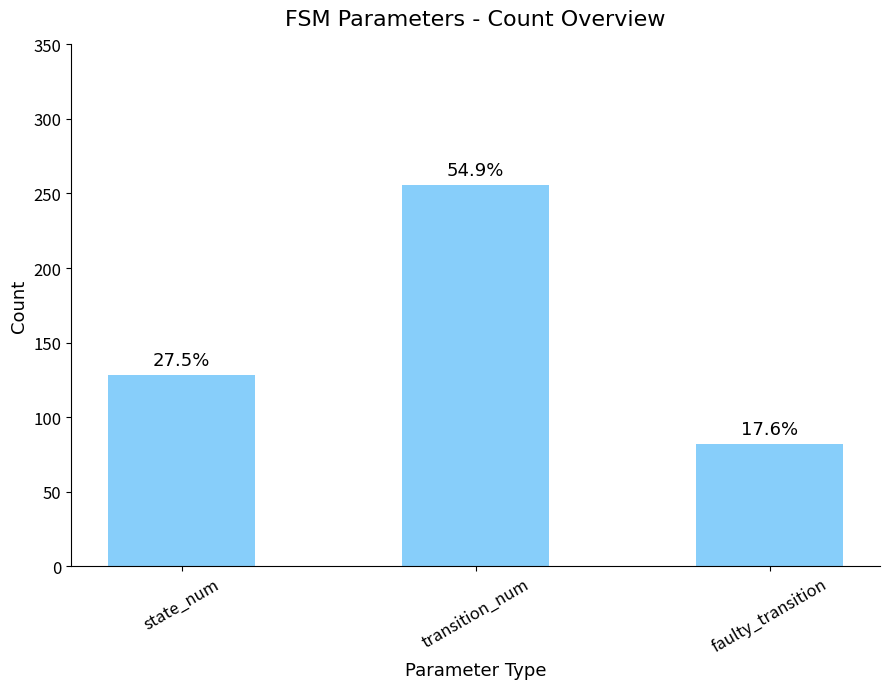

Are the bars horizontal?

No